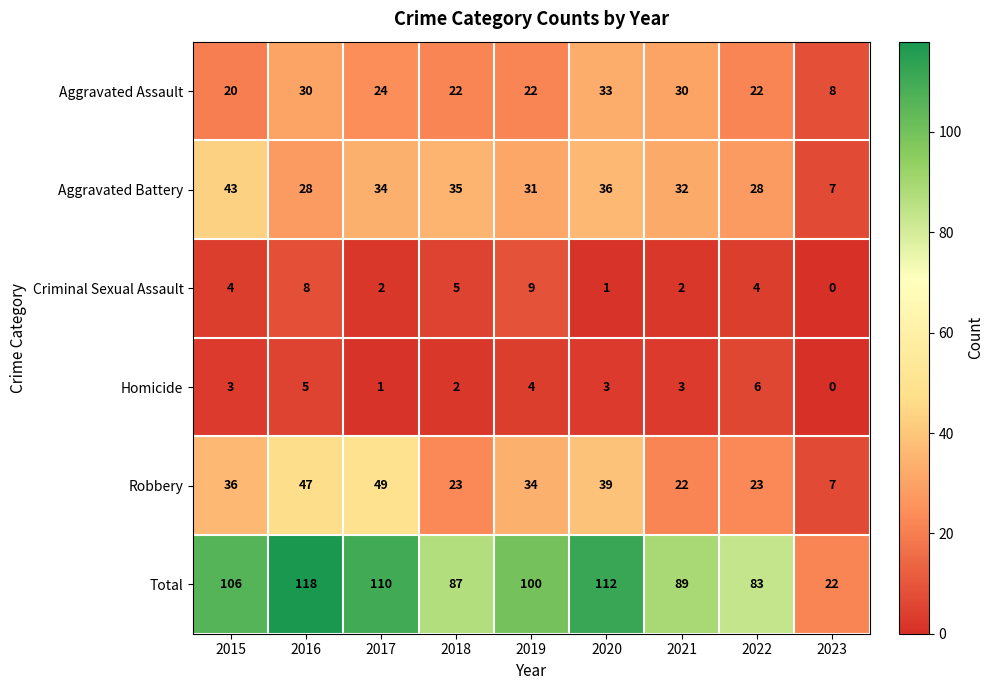

At which label does Robbery first exceed 34?

2015